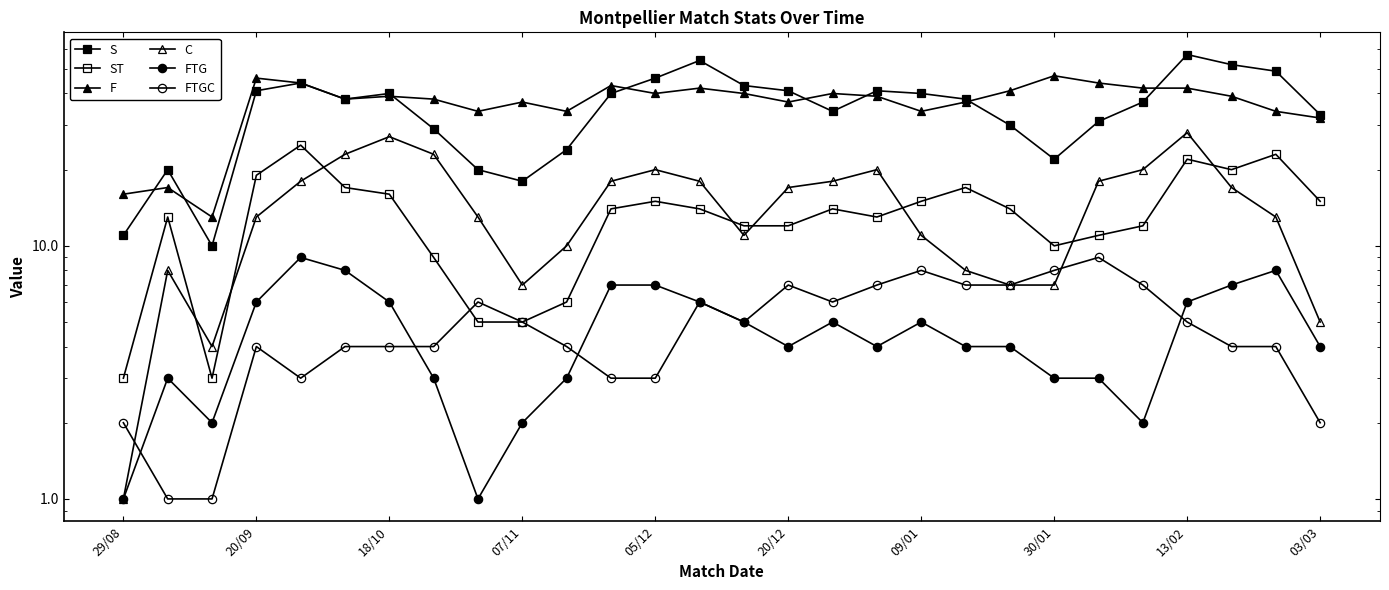

What is the difference between the highest and lowest values at 16?

35